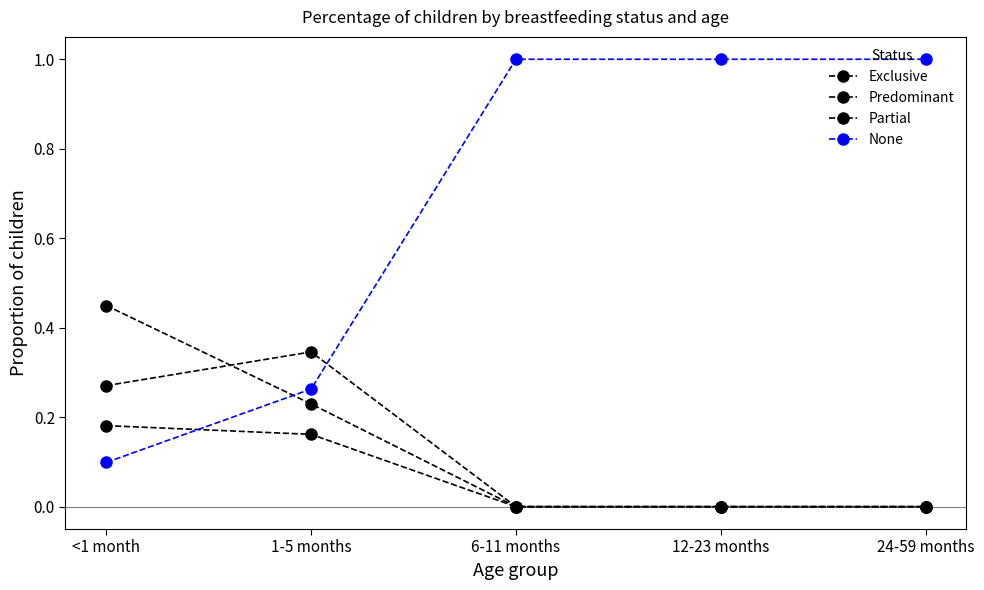

Is this an area chart (filled region under the line)?

No